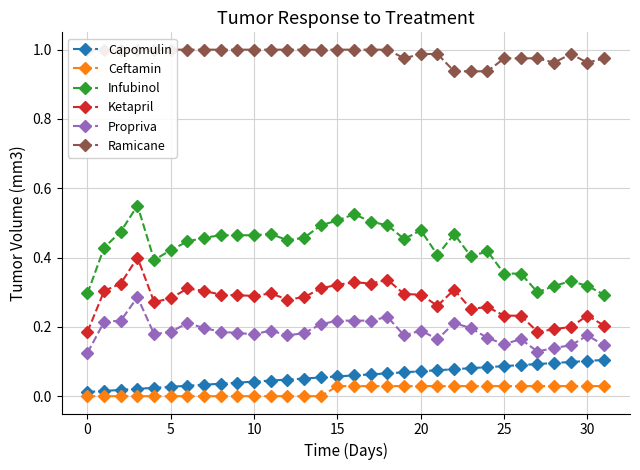

True or false: Ketapril and Propriva intersect in this chart.

False